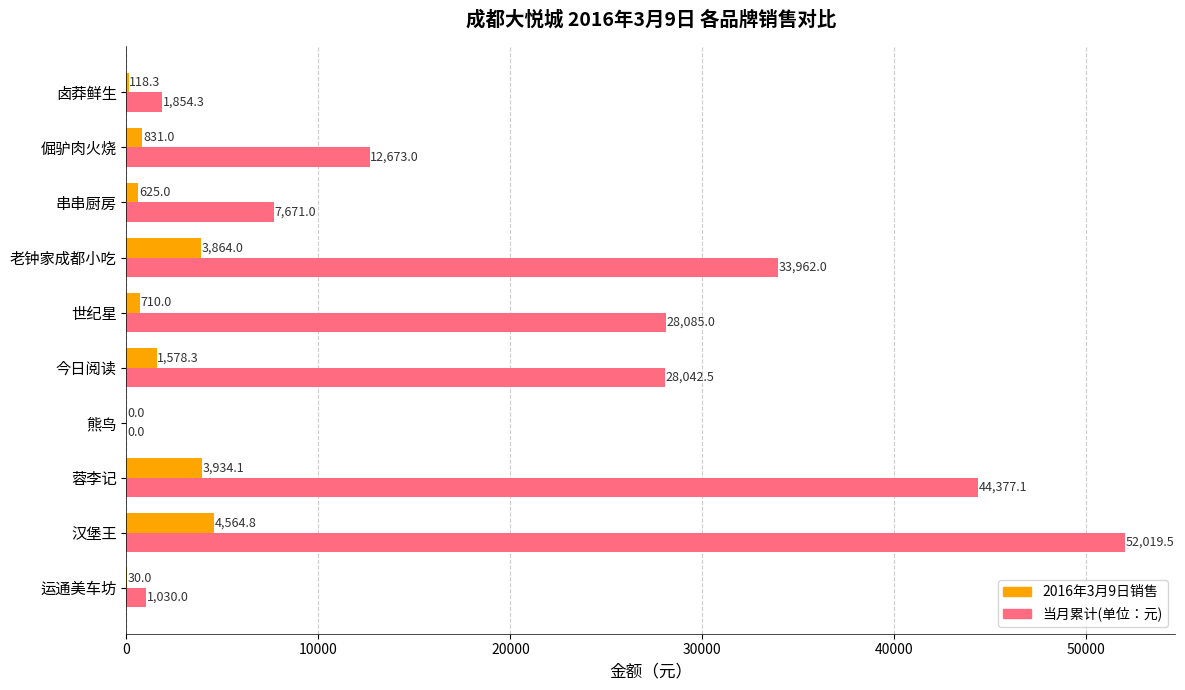

Between 倔驴肉火烧 and 卤莽鲜生, which series saw the biggest shift?

当月累计(单位：元)